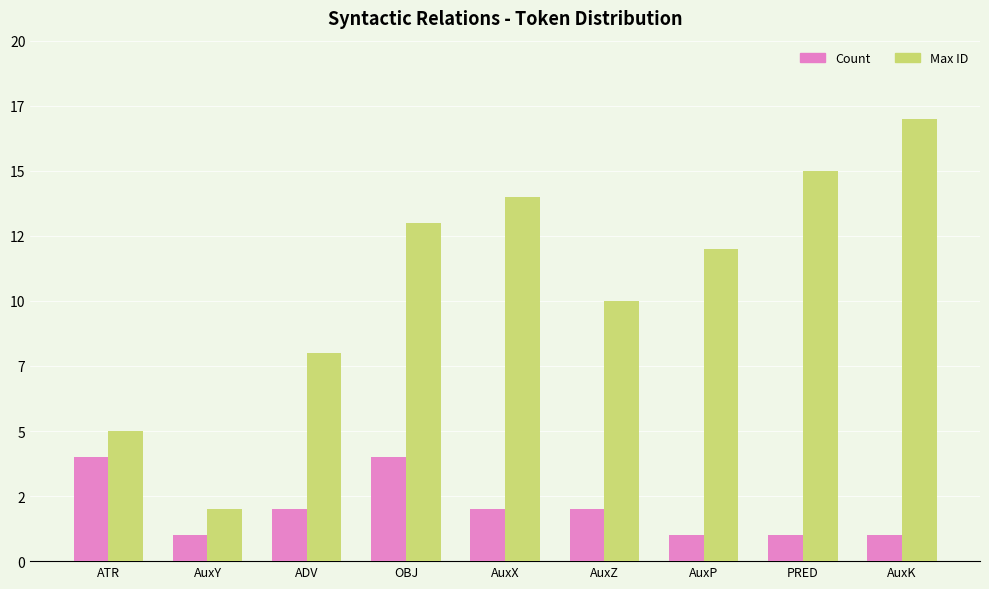

At which label is Max ID closest to 9?

ADV